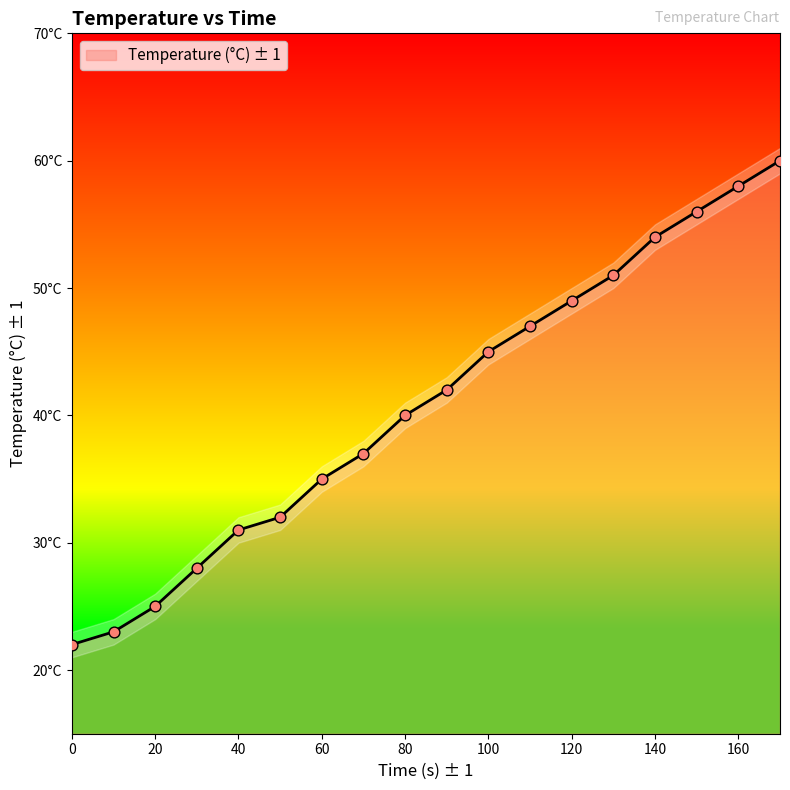

Approximately how many times larger is the value at 0 compared to 130?

0.4